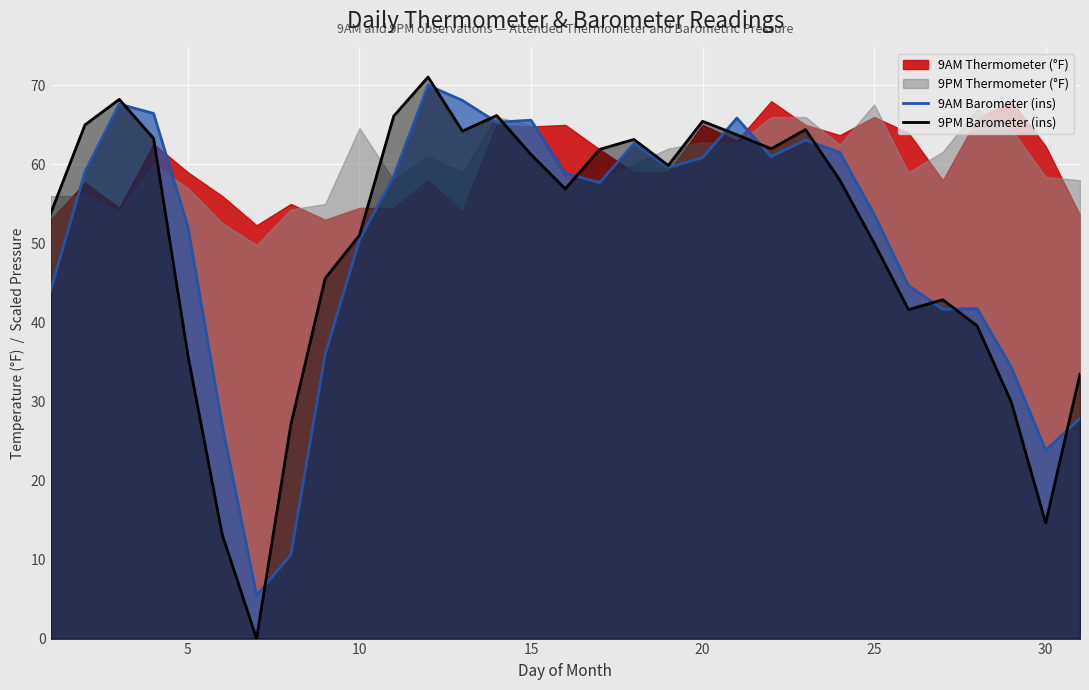

What is the lowest value of the 9AM Barometer (ins) series?

5.5